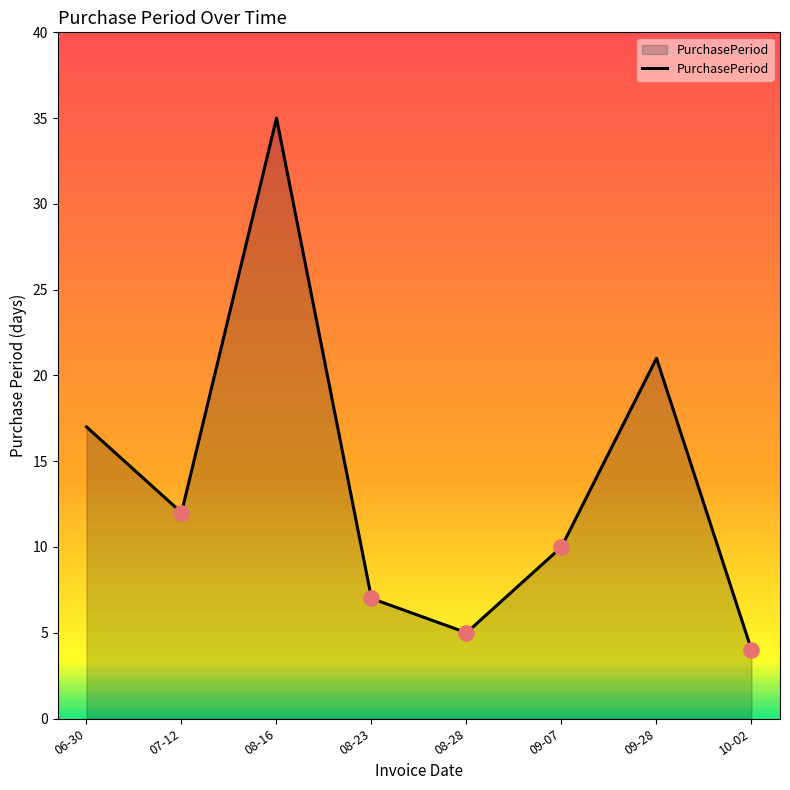

Between 06-30 and 07-12, which is larger?

06-30